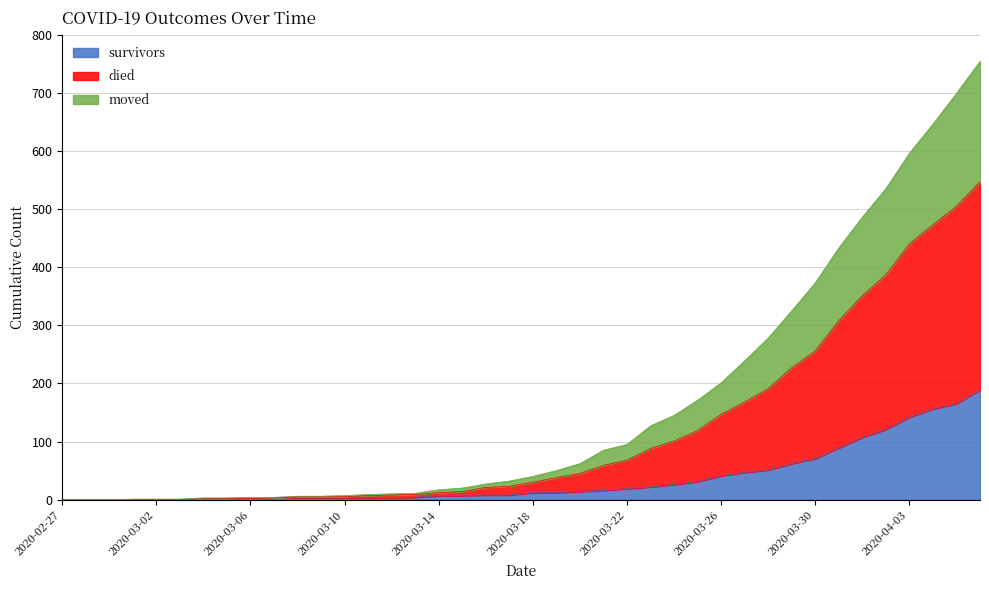

True or false: survivors and died cross at least once.

False